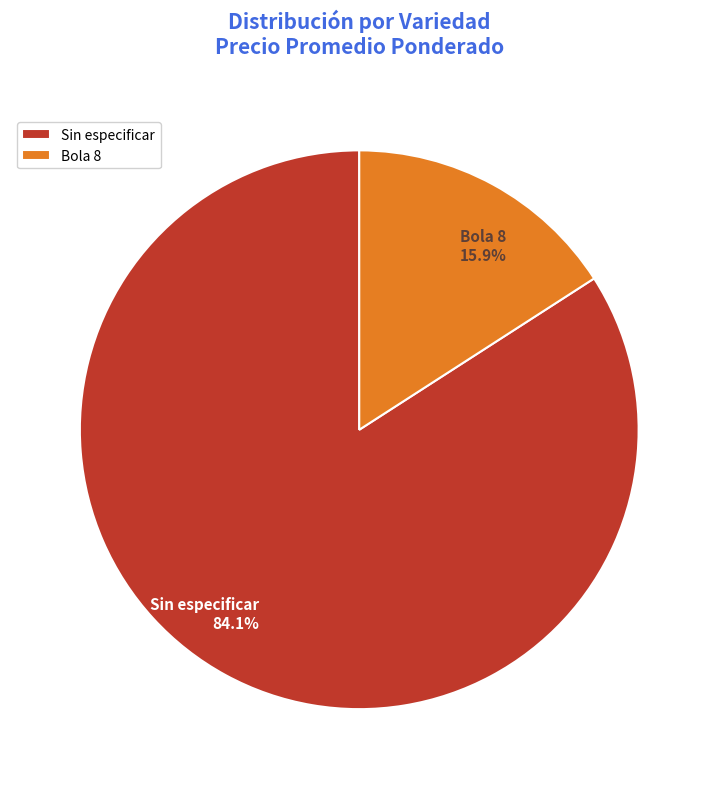

Which category has the biggest portion of the pie?

Sin especificar